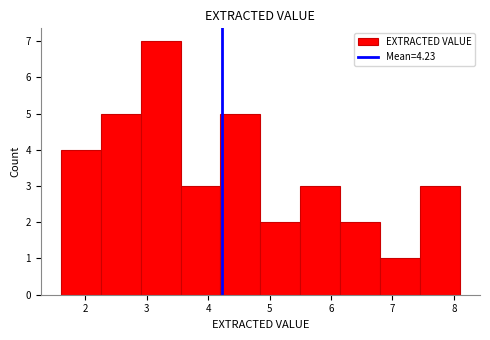

Reading left to right, list every bar in this chart as the range it spans on the x-axis followed by its height. Neither the bar edges nor the heights are printed on the chart, so give them approximately, as read against the axes.

1.60 to 2.25: 4
2.25 to 2.90: 5
2.90 to 3.55: 7
3.55 to 4.20: 3
4.20 to 4.85: 5
4.85 to 5.50: 2
5.50 to 6.15: 3
6.15 to 6.80: 2
6.80 to 7.45: 1
7.45 to 8.10: 3